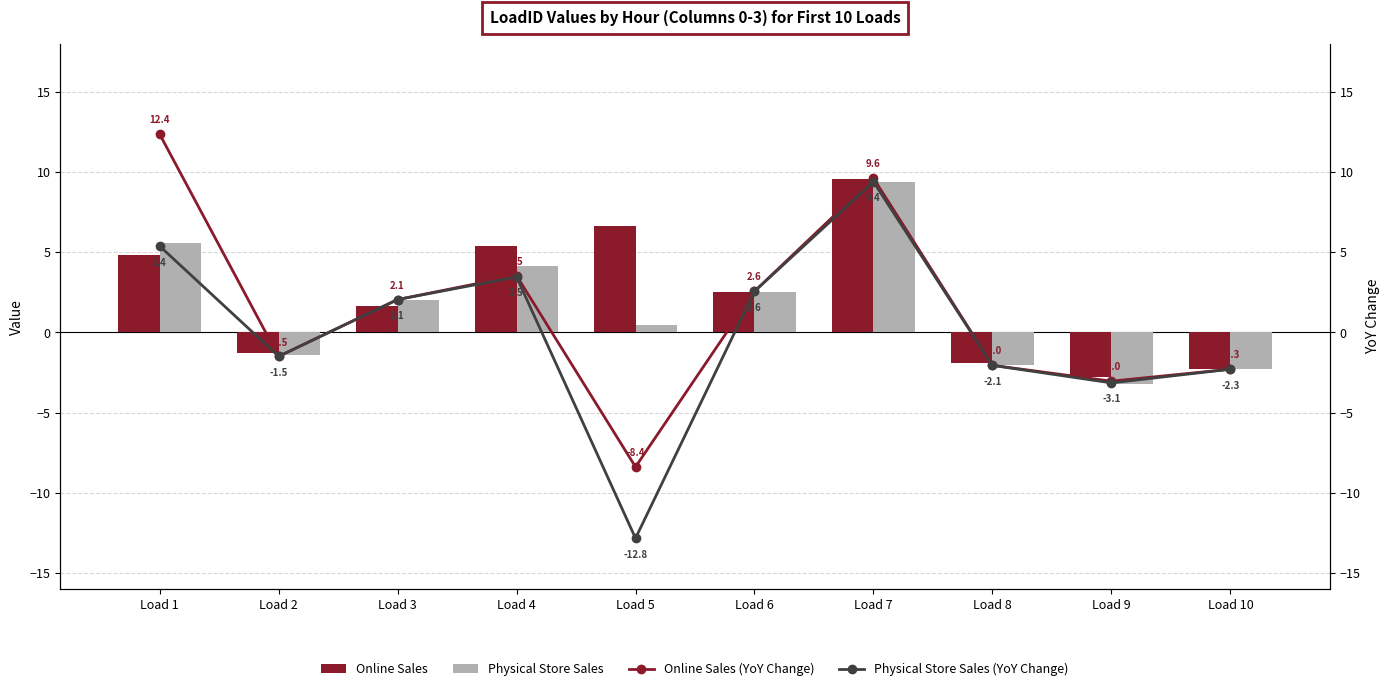

At how many categories does at least one series exceed 9?

2